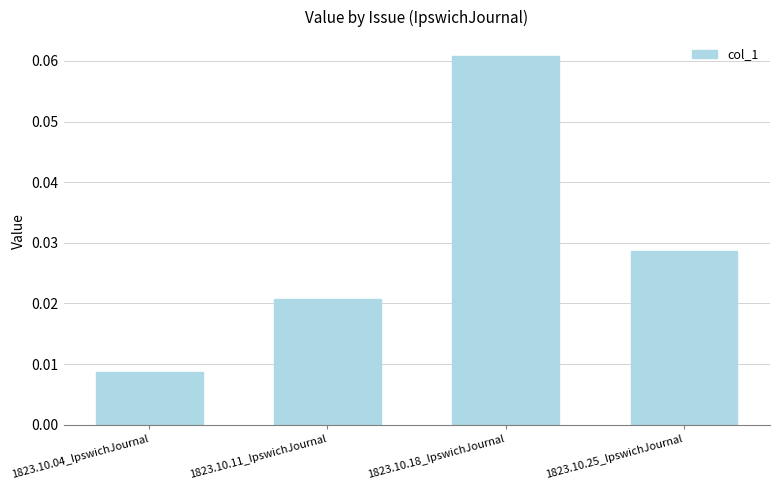

What is the label of the 1st bar from the left?

1823.10.04_IpswichJournal